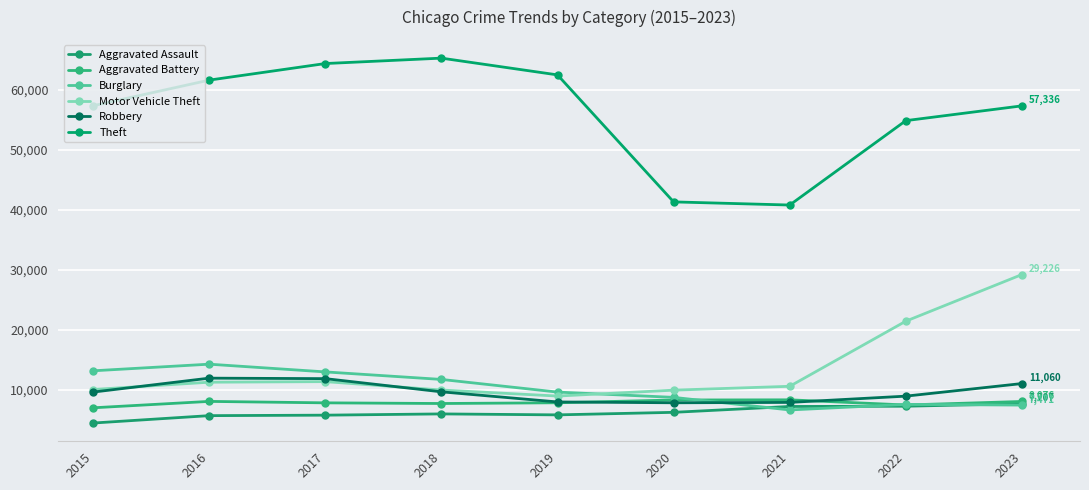

What is the value of the Robbery point at the 9th from the left?

11060